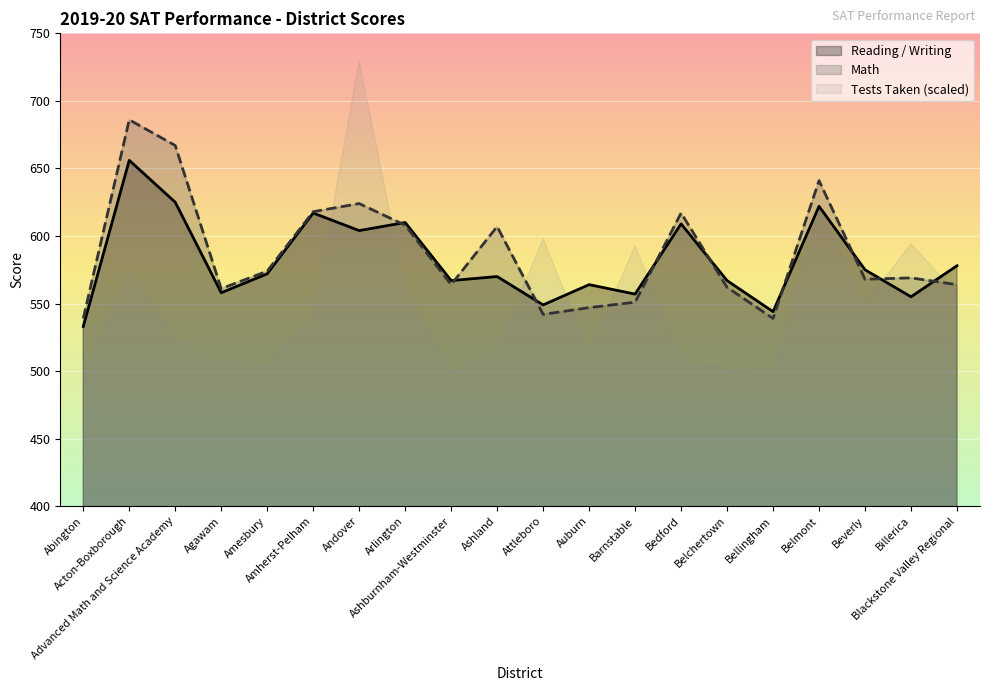

What is the difference between the second highest and second lowest values in the Math series?

128.0